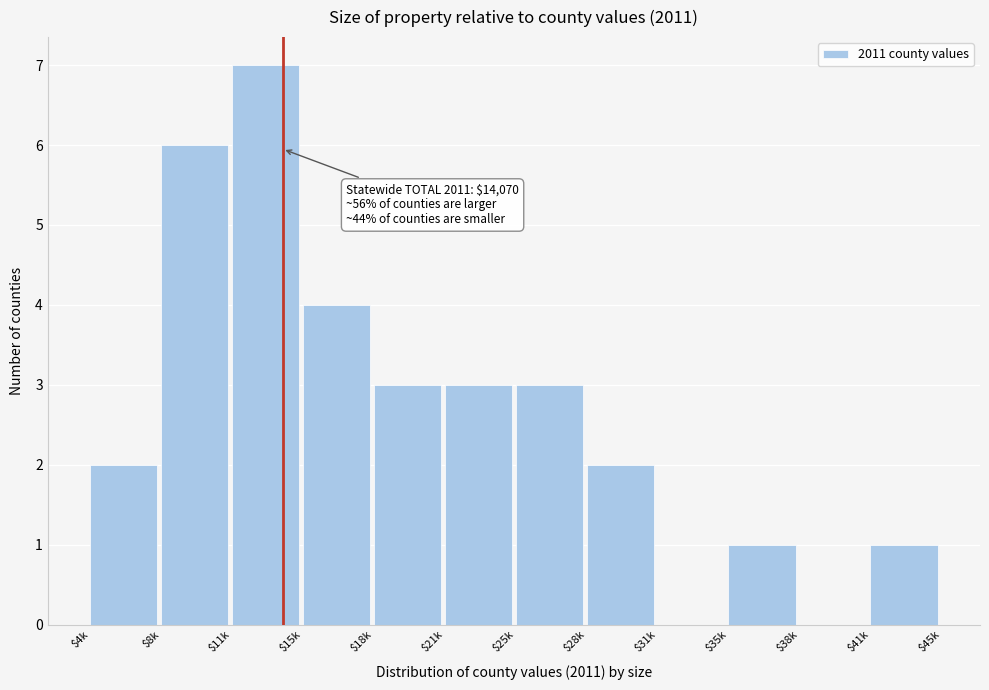

What is the greatest value displayed?

7